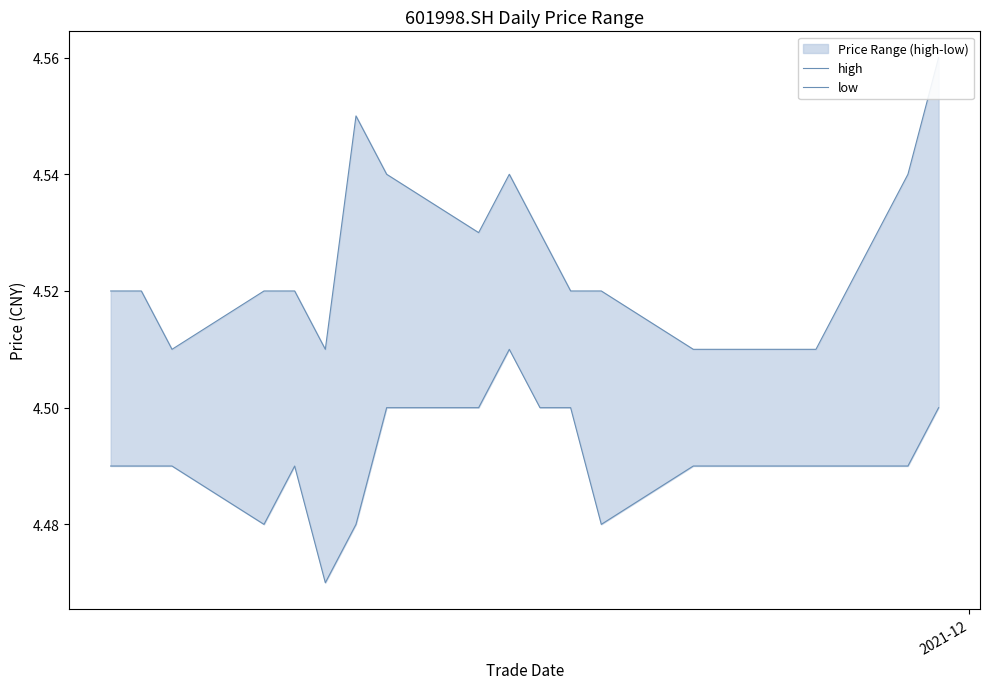

What is the value of the low point at the 10th from the left?

4.5